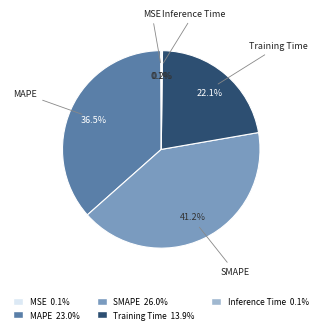

Does any single category account for the majority?

No